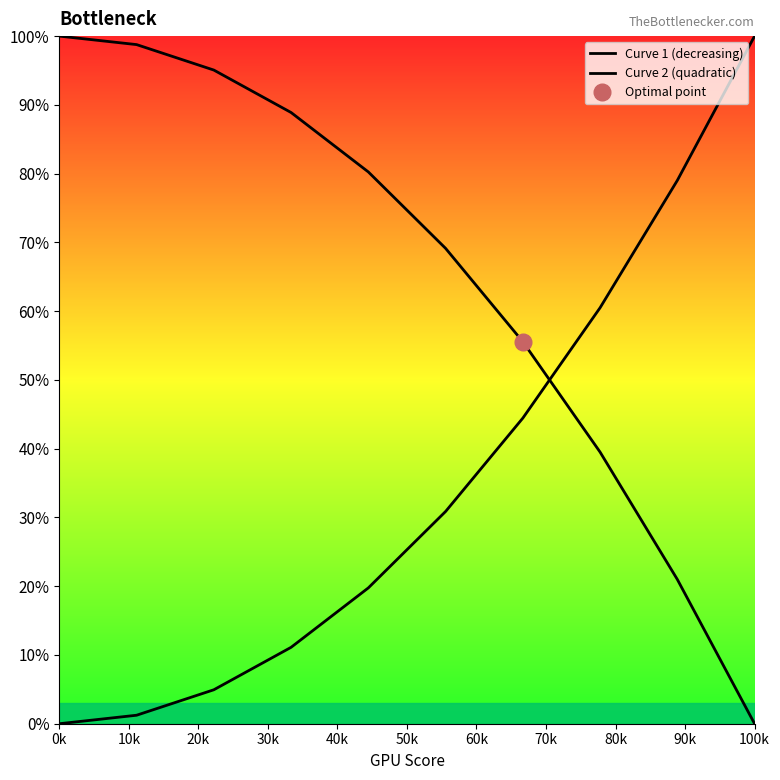

Which series changed the most between 40k and 50k?

Curve 1 (decreasing)